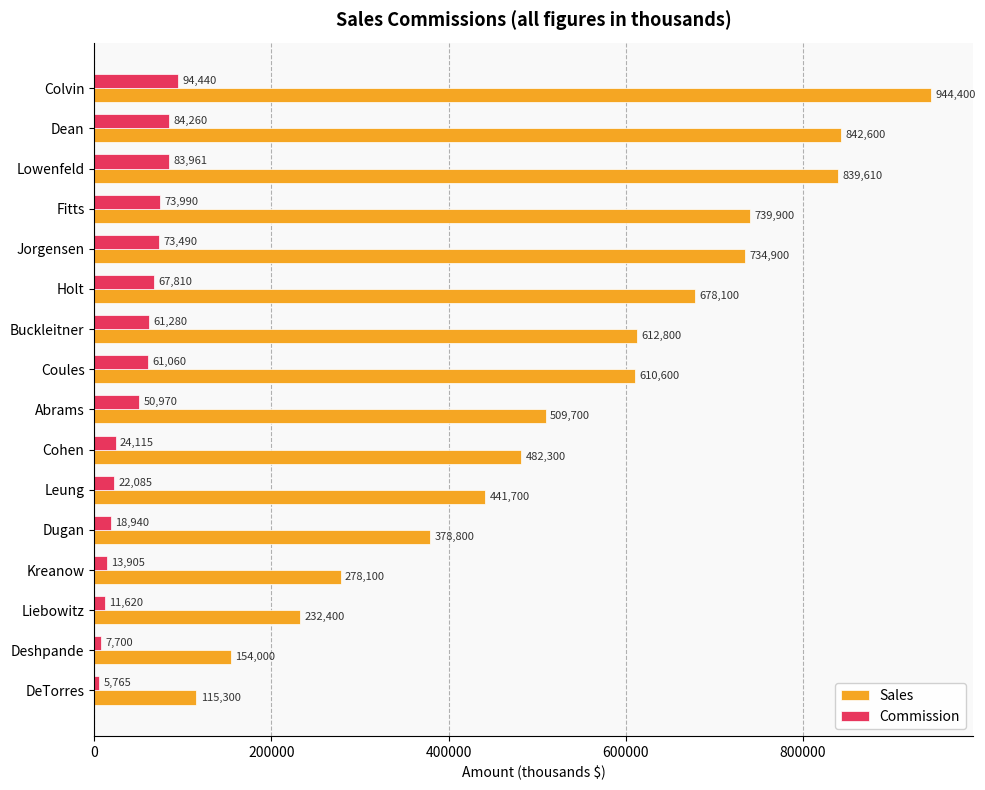

True or false: Commission has a value of 31179 at Coules.

False